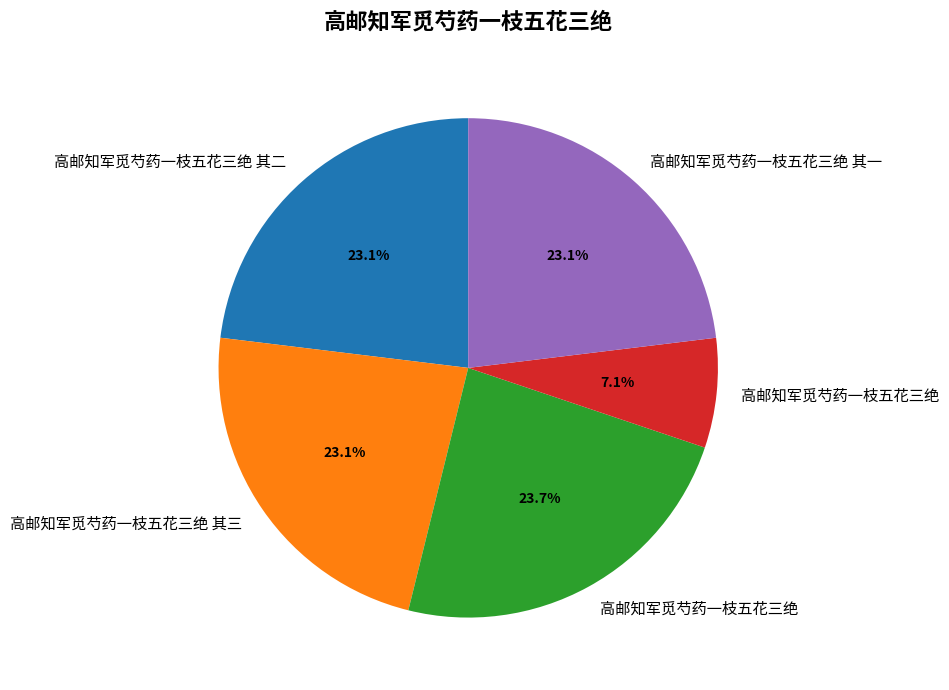

How many segments does this pie chart have?

5